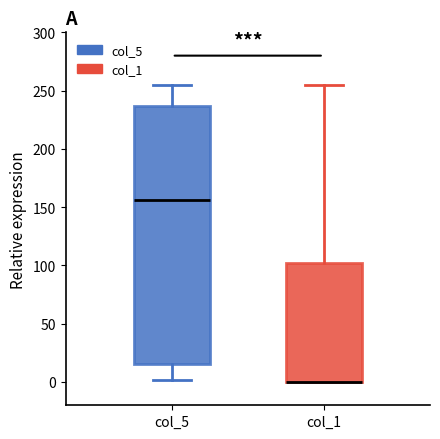

Comparing the boxes themselves (not the whiskers), which one is the tallest?

col_5